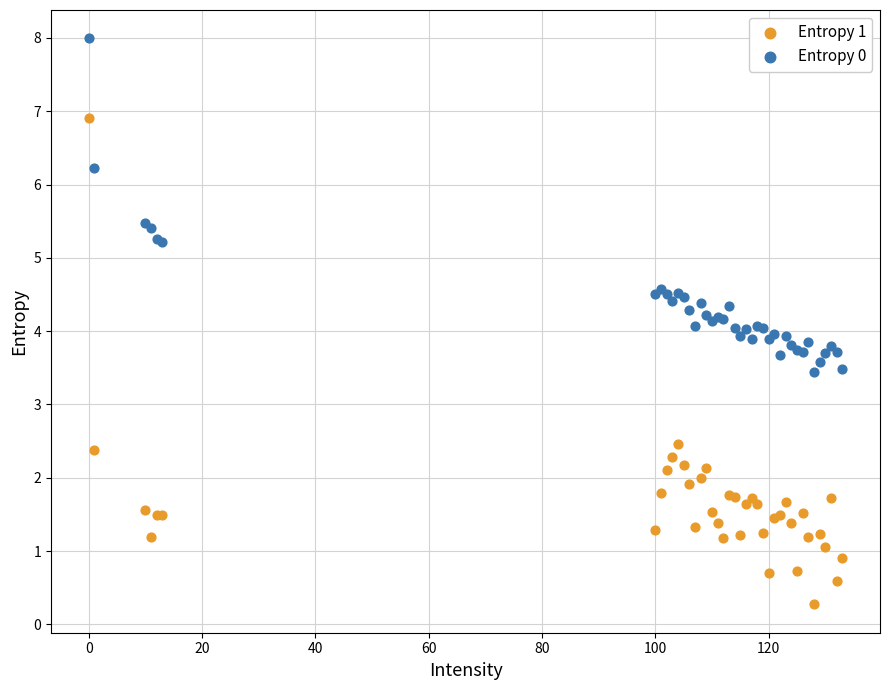

Which series has the widest spread of Y values?

Entropy 1